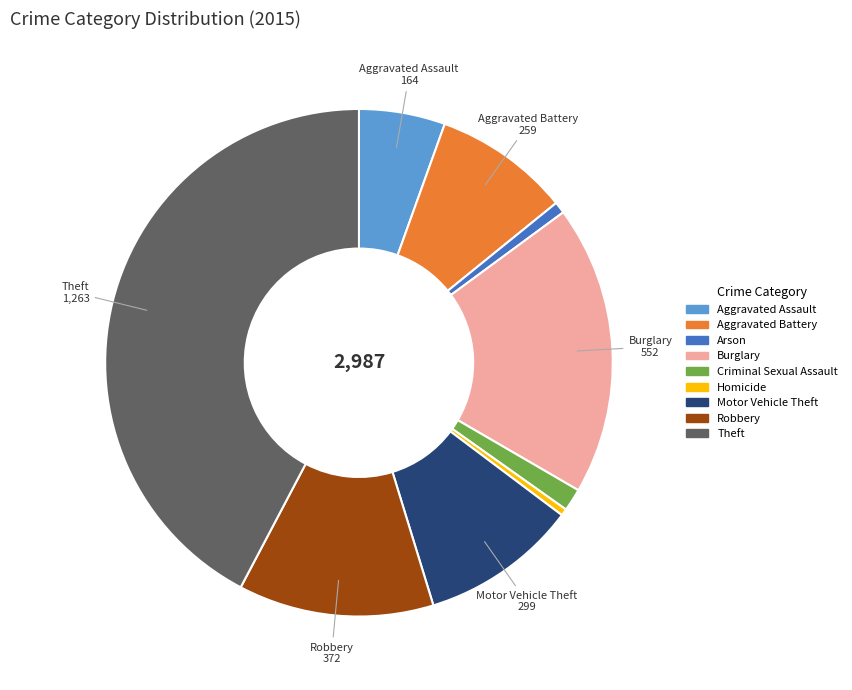

Does any single category account for the majority?

No